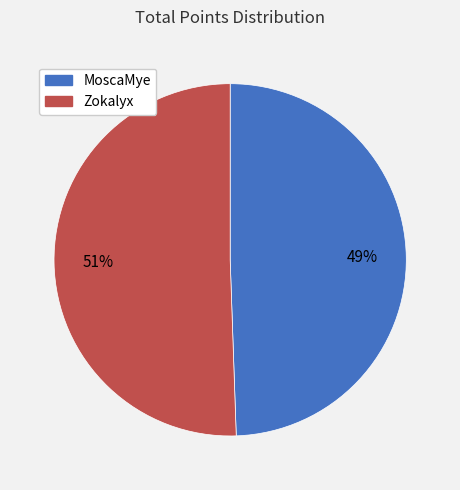

Does Zokalyx represent more than half of the total?

Yes